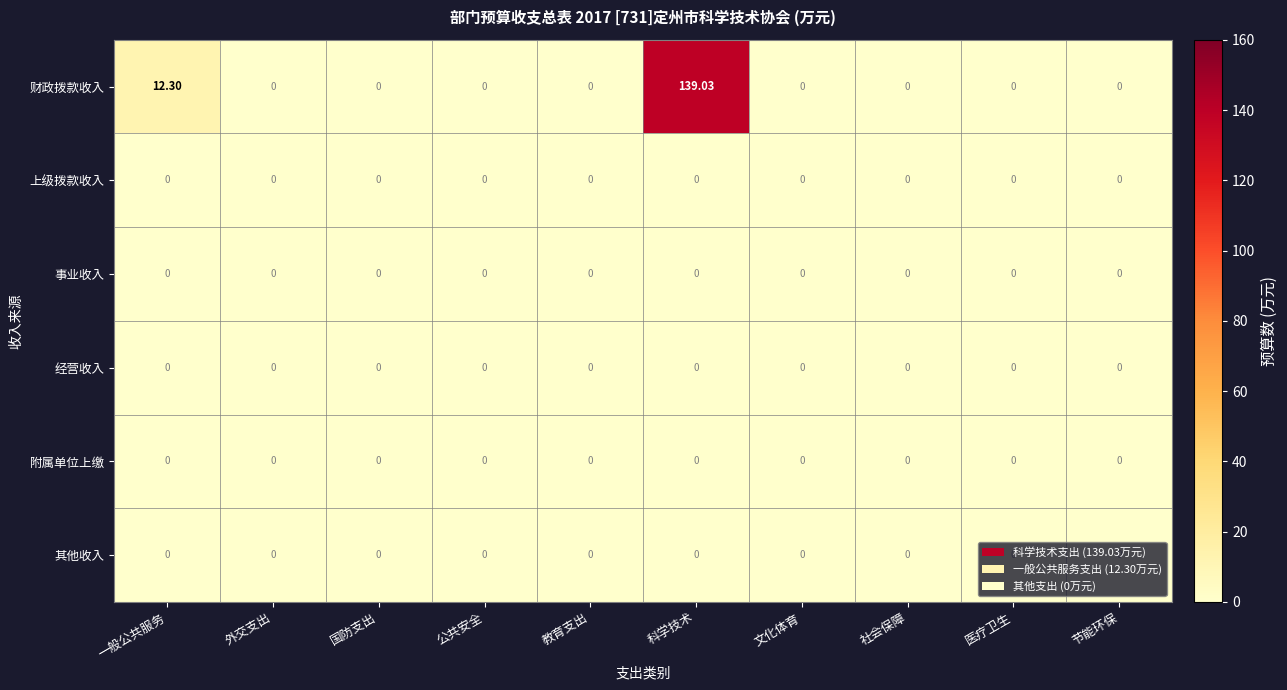

At which category is the sum across all series the highest?

科学技术